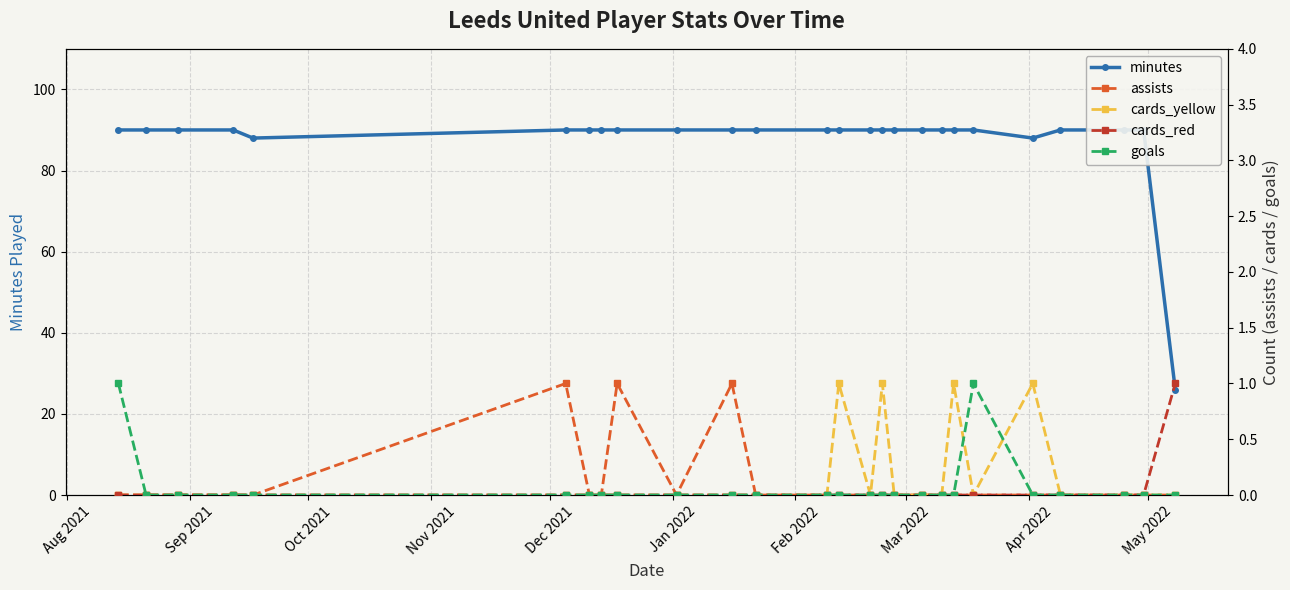

True or false: assists has a value of 0 at Feb 2022.

False